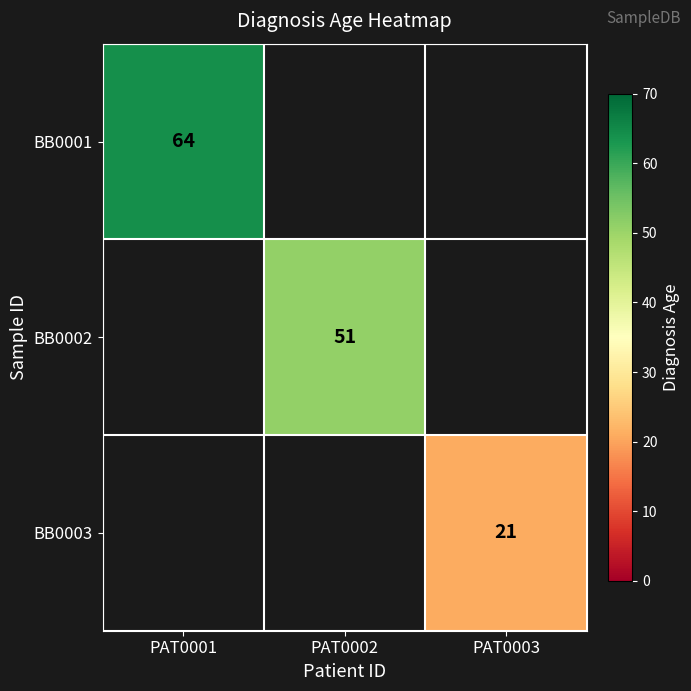

The BB0001 series shows 64 at PAT0001. True or false?

True